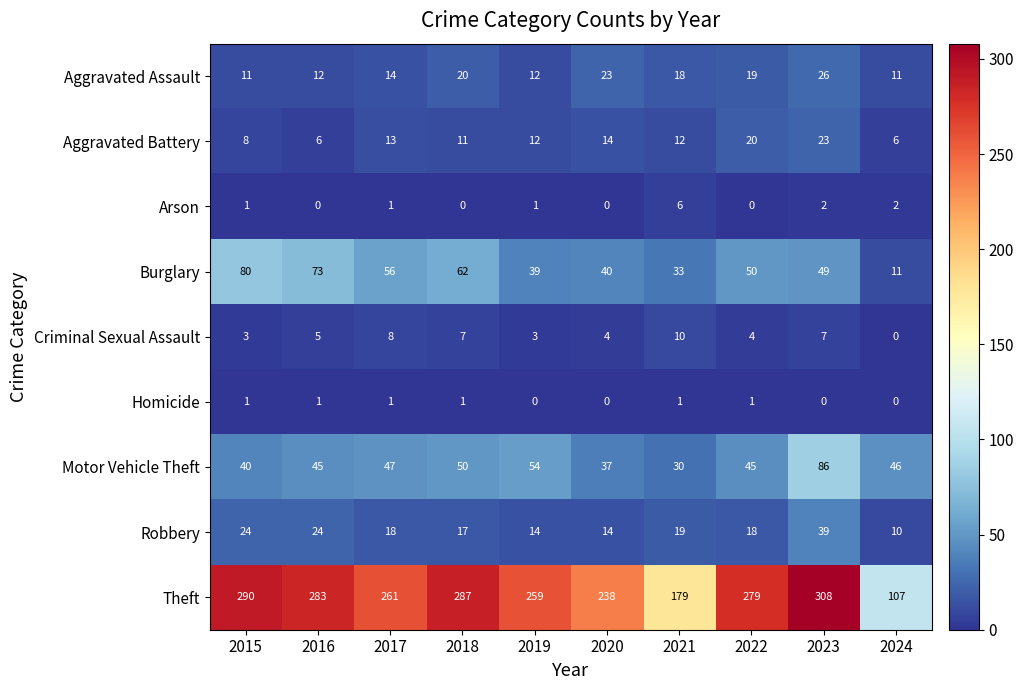

List the series in order of their peak value, lowest first.

Homicide, Arson, Criminal Sexual Assault, Aggravated Battery, Aggravated Assault, Robbery, Burglary, Motor Vehicle Theft, Theft